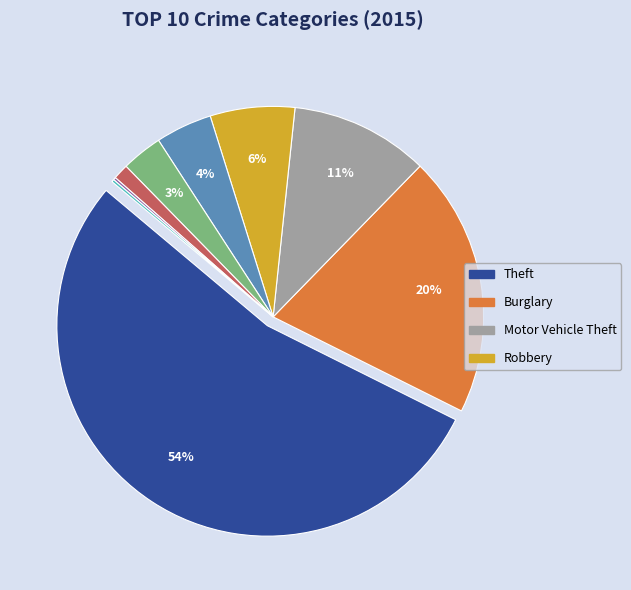

To the nearest percent, what is the average slice percentage?

11%